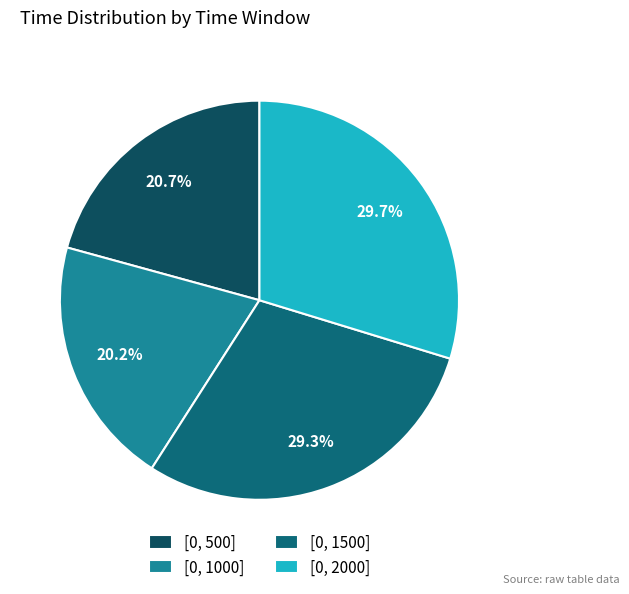

Which slice is the smallest?

[0, 1000]